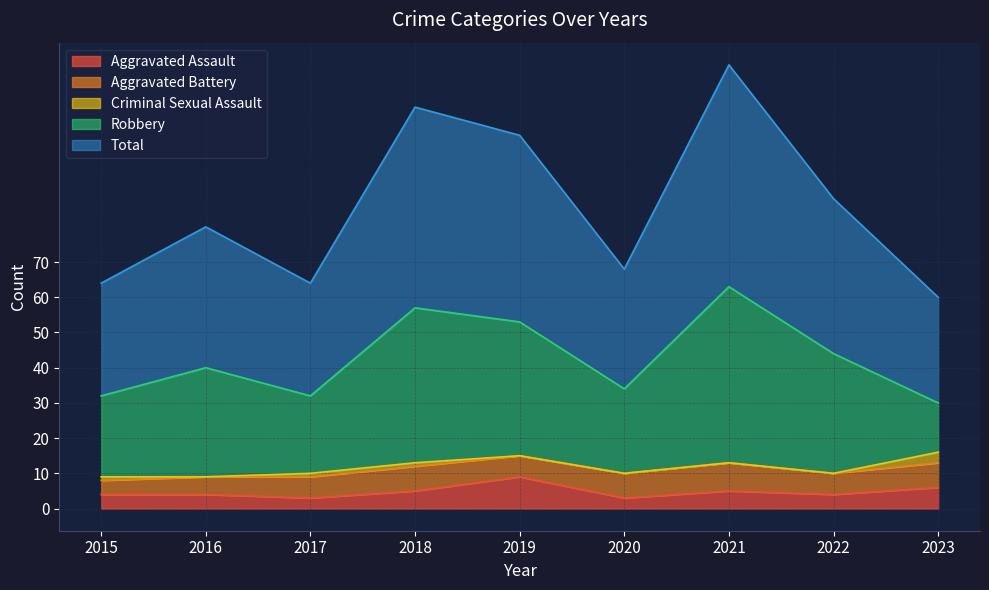

What are all the series names shown in the legend?

Aggravated Assault, Aggravated Battery, Criminal Sexual Assault, Robbery, Total